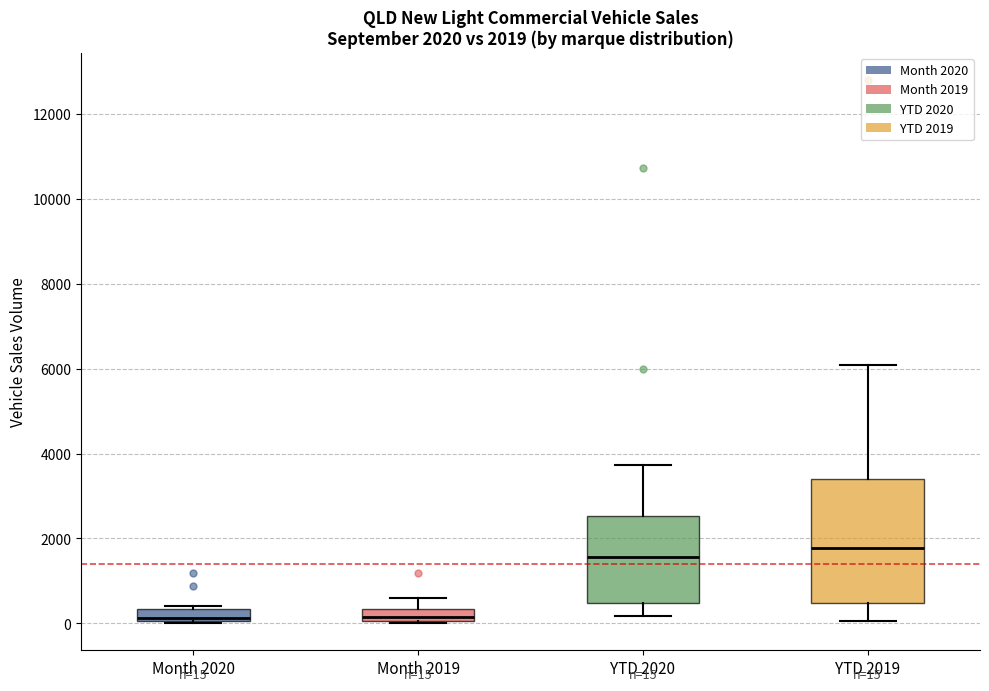

Which box is the tallest, from its lower edge to its upper edge?

YTD 2019